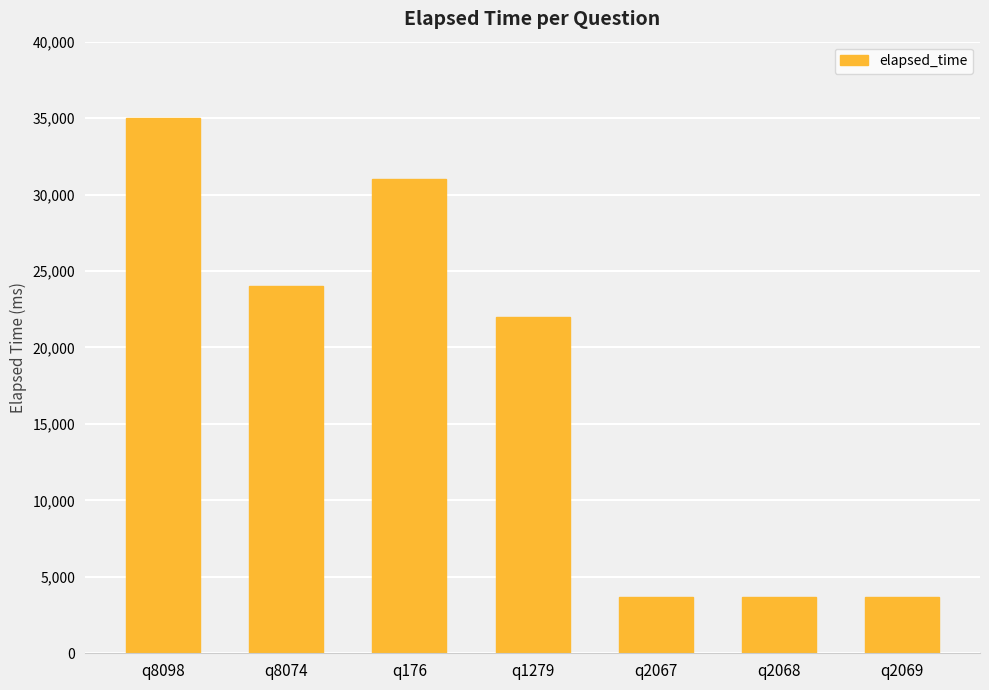

The chart shows a value of 24000 at q8074. True or false?

True